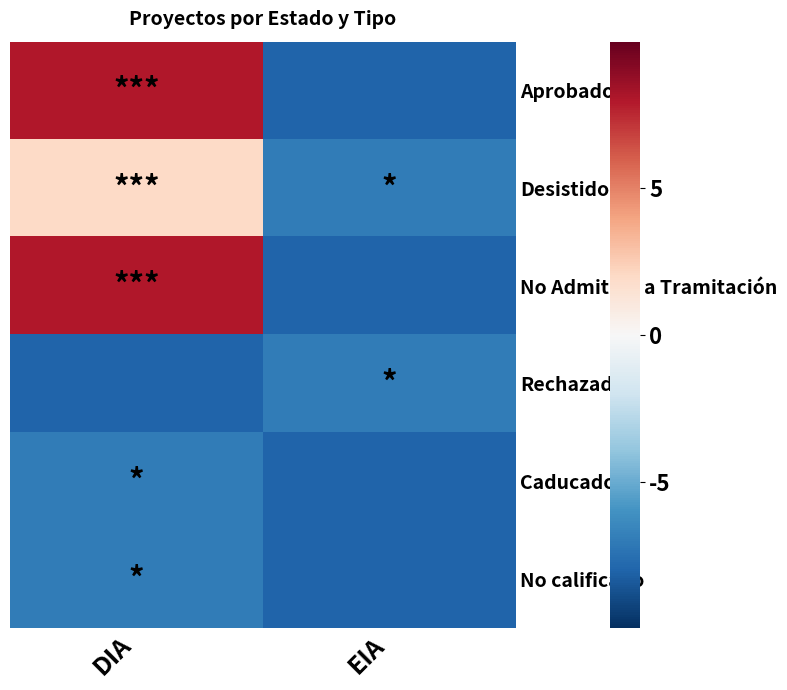

List the labels in order of Rechazado value, smallest first.

DIA, EIA